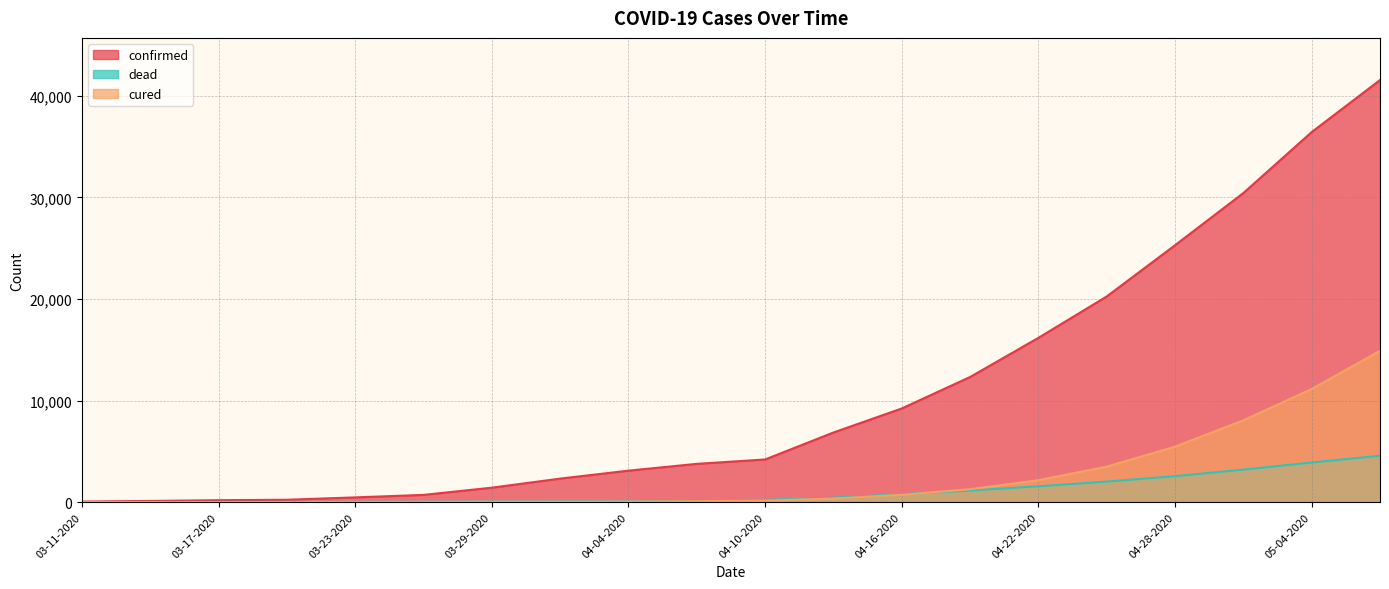

List the series in order of their peak value, lowest first.

dead, cured, confirmed